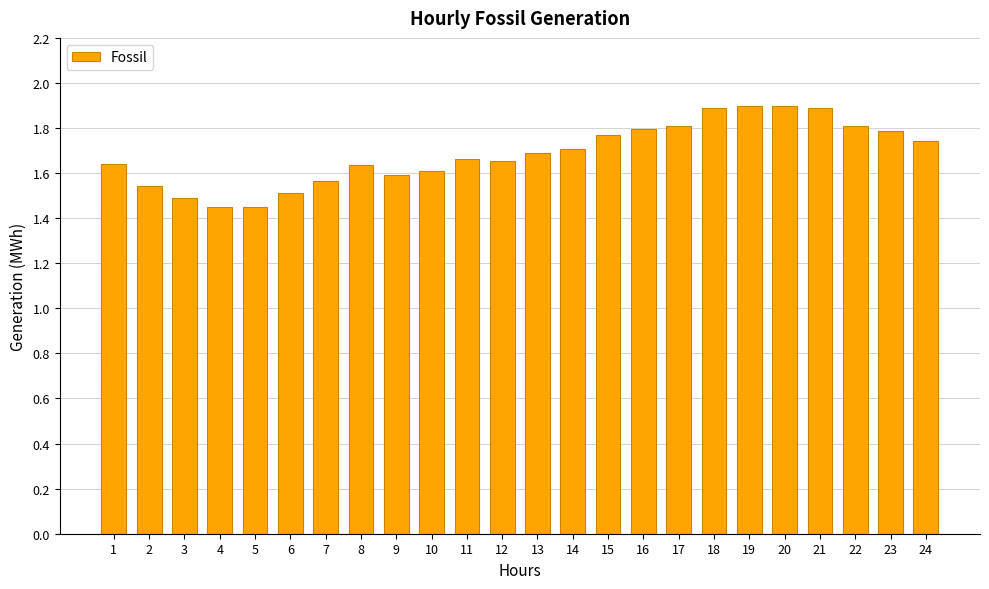

Between 3 and 24, which is larger?

24